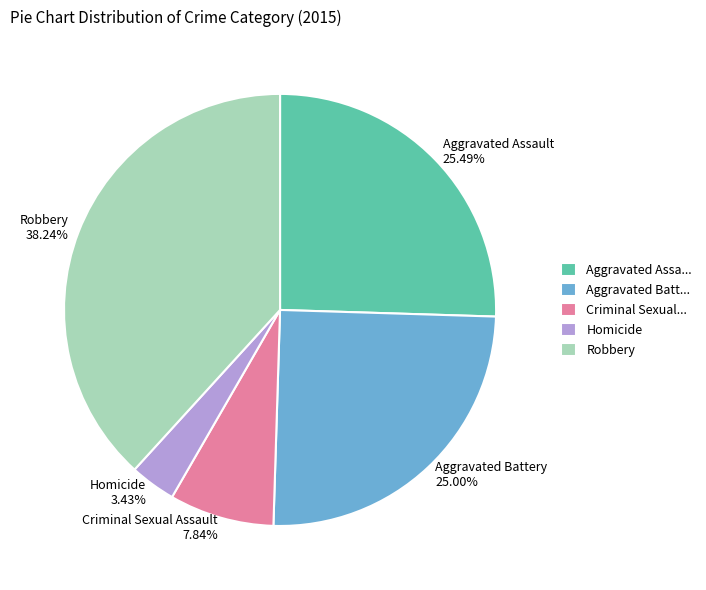

What is the largest slice in the pie chart?

Robbery